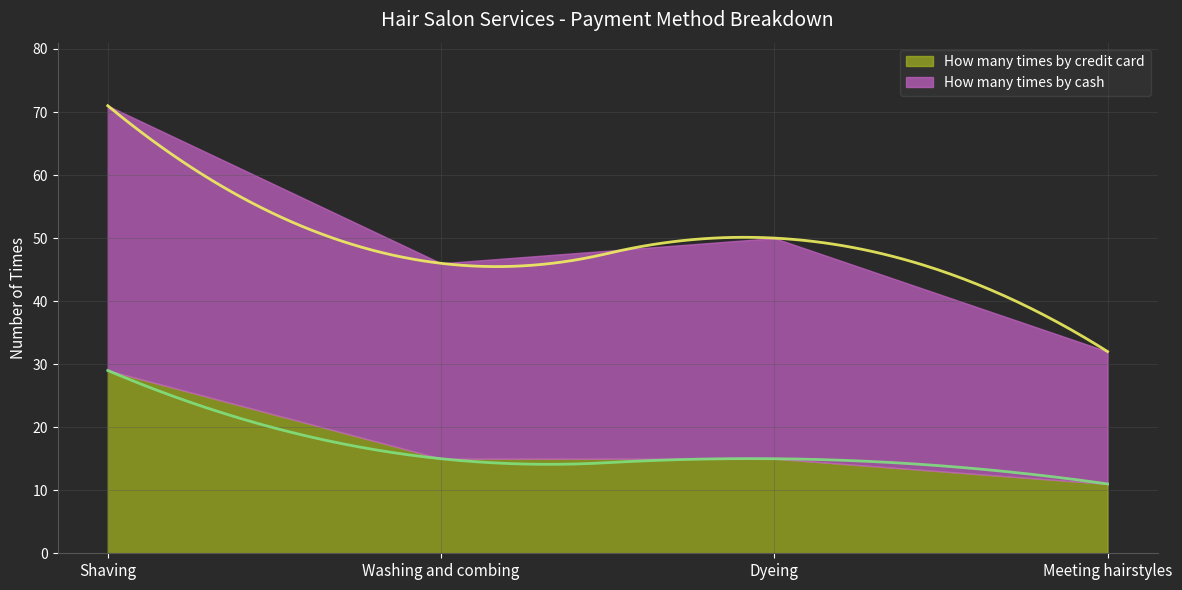

Rank the categories by How many times by cash value from lowest to highest.

Meeting hairstyles, Washing and combing, Dyeing, Shaving